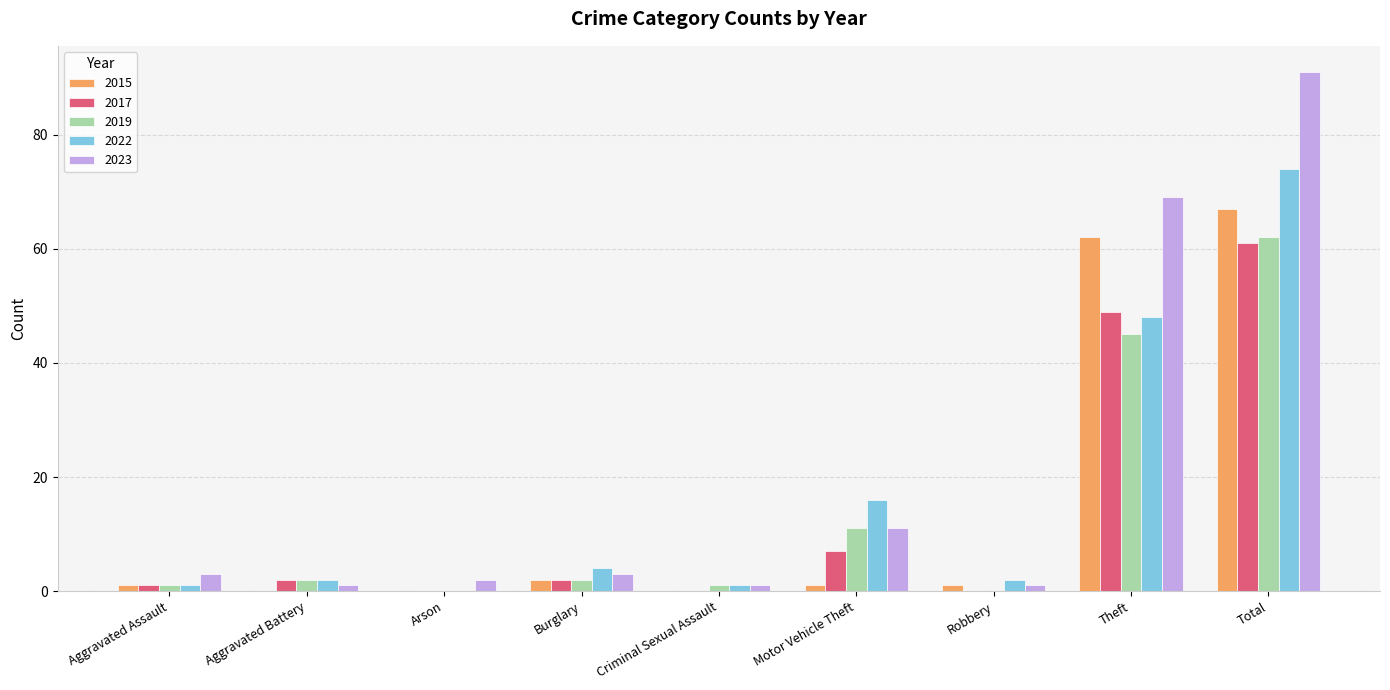

Is it true that 2019 equals 11 at Motor Vehicle Theft?

True